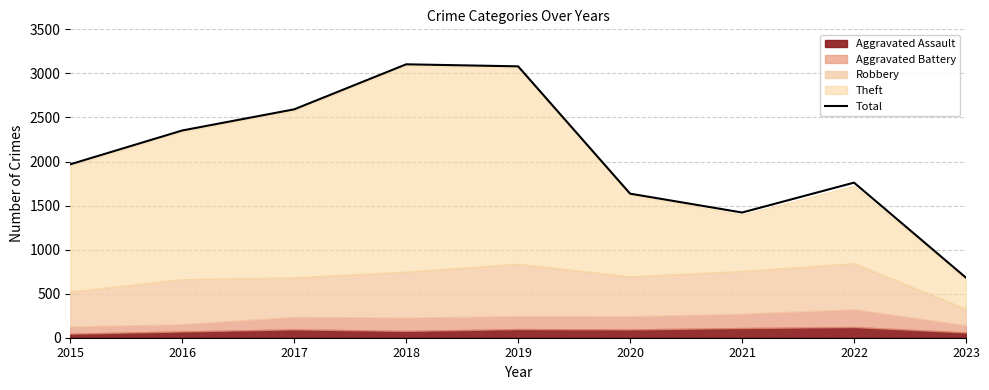

What is the sum of all values?

18592